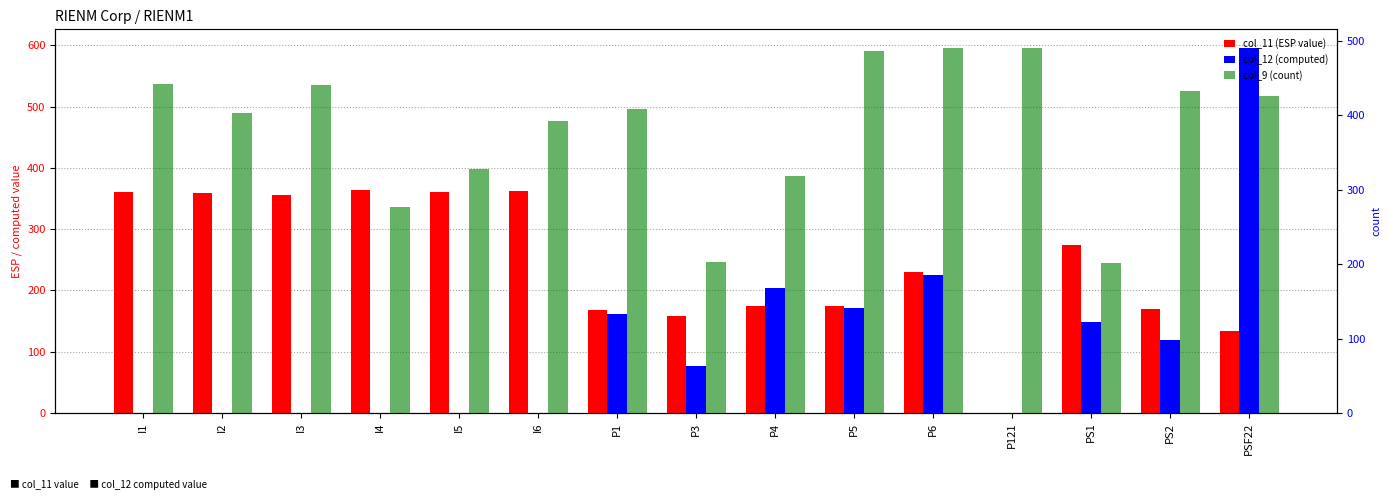

What is the difference between the second highest and second lowest values in the col_11 (ESP value) series?

229.3